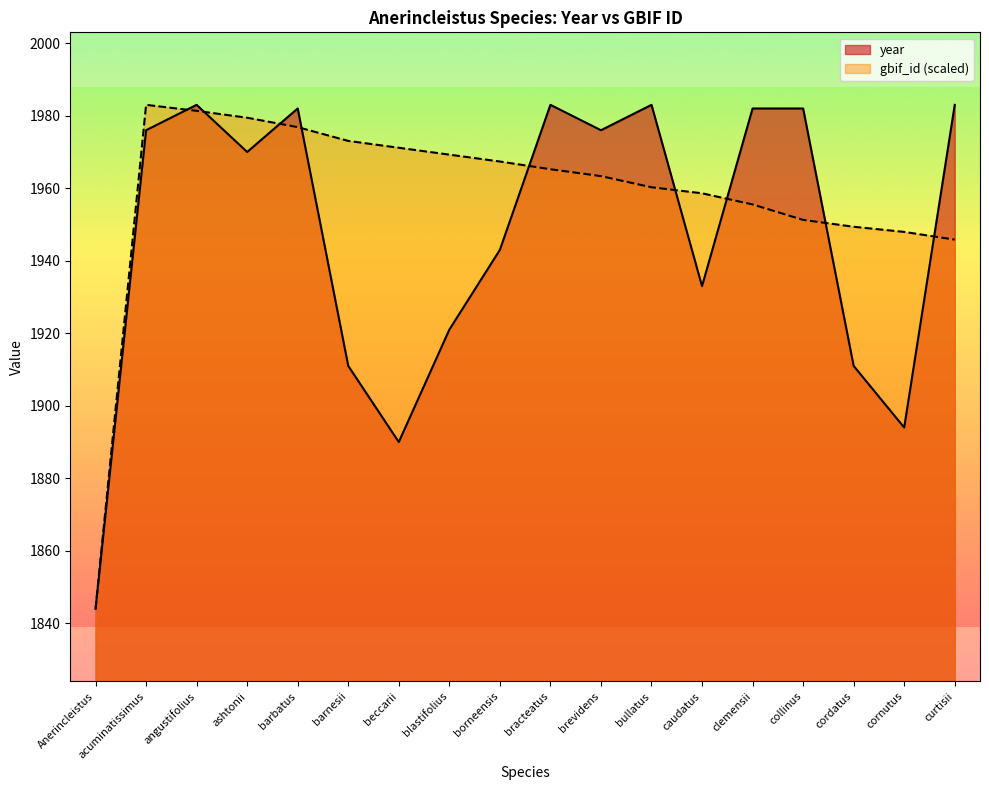

What is the value of the year point at the 13th from the left?

1933.0